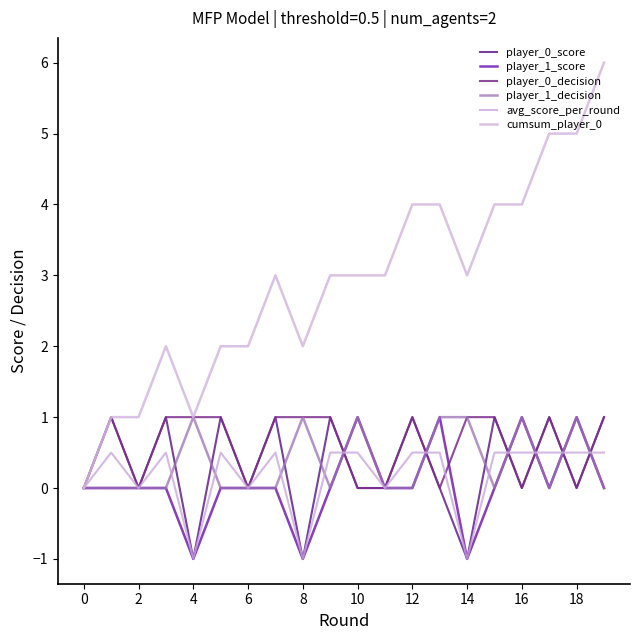

How many intersections are there between player_1_decision and avg_score_per_round?

11